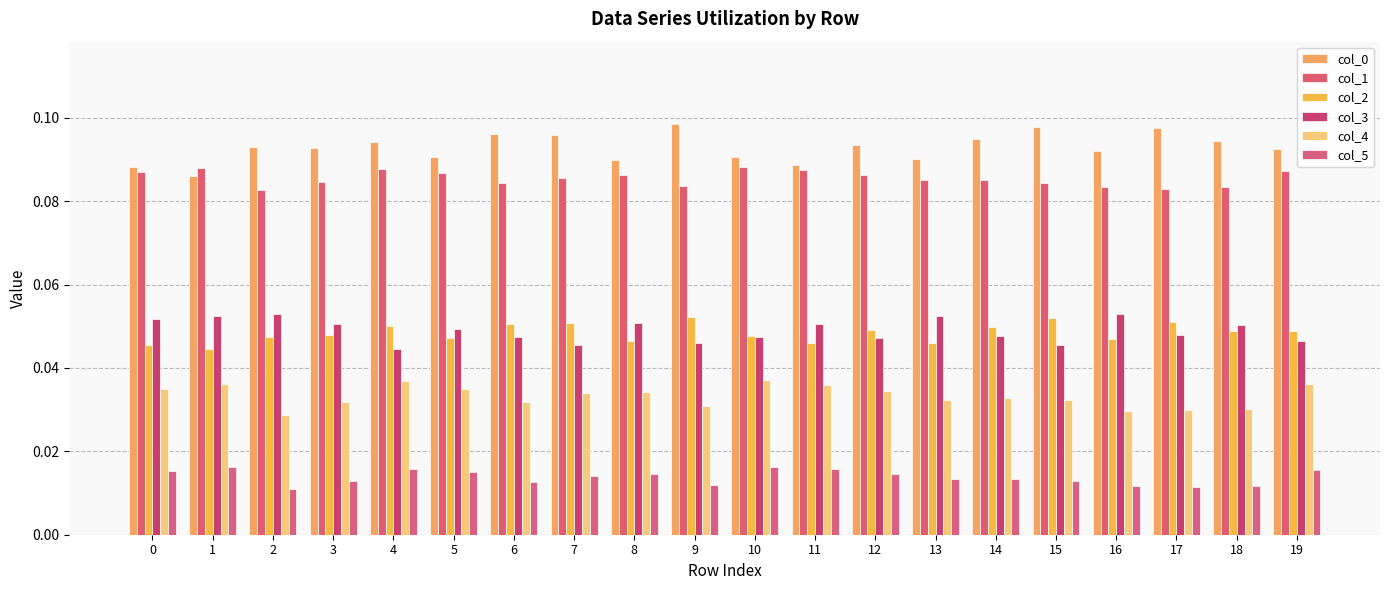

How many distinct data groups are displayed?

6